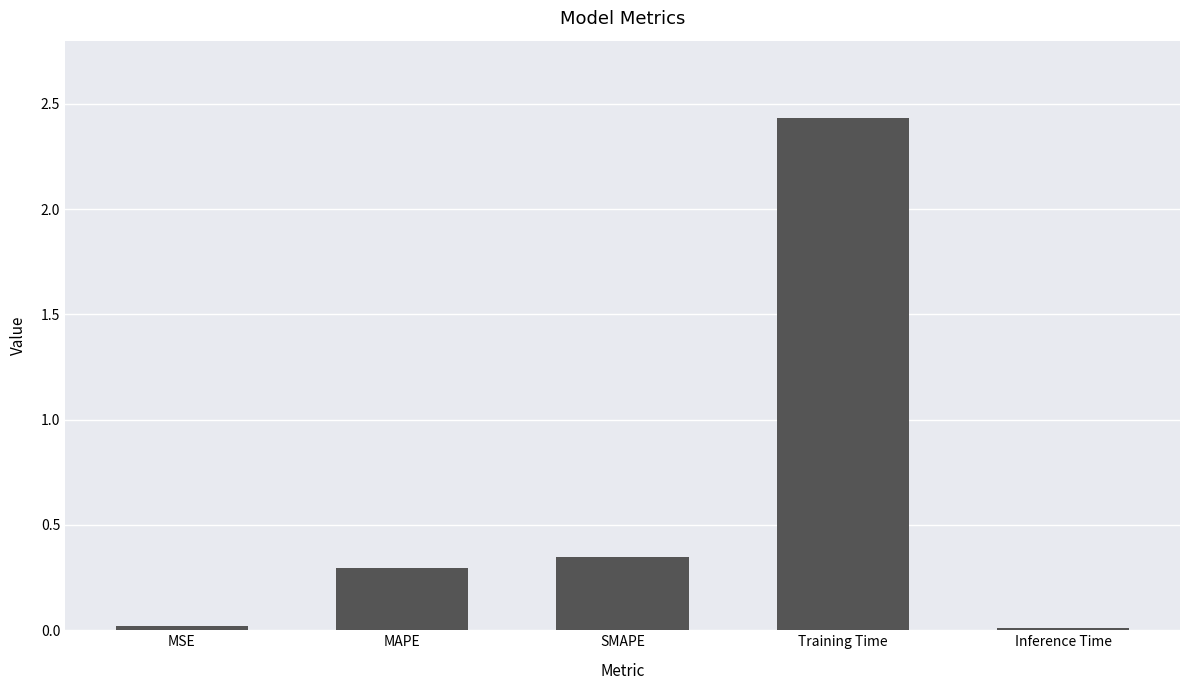

Which has a higher value, MSE or Training Time?

Training Time